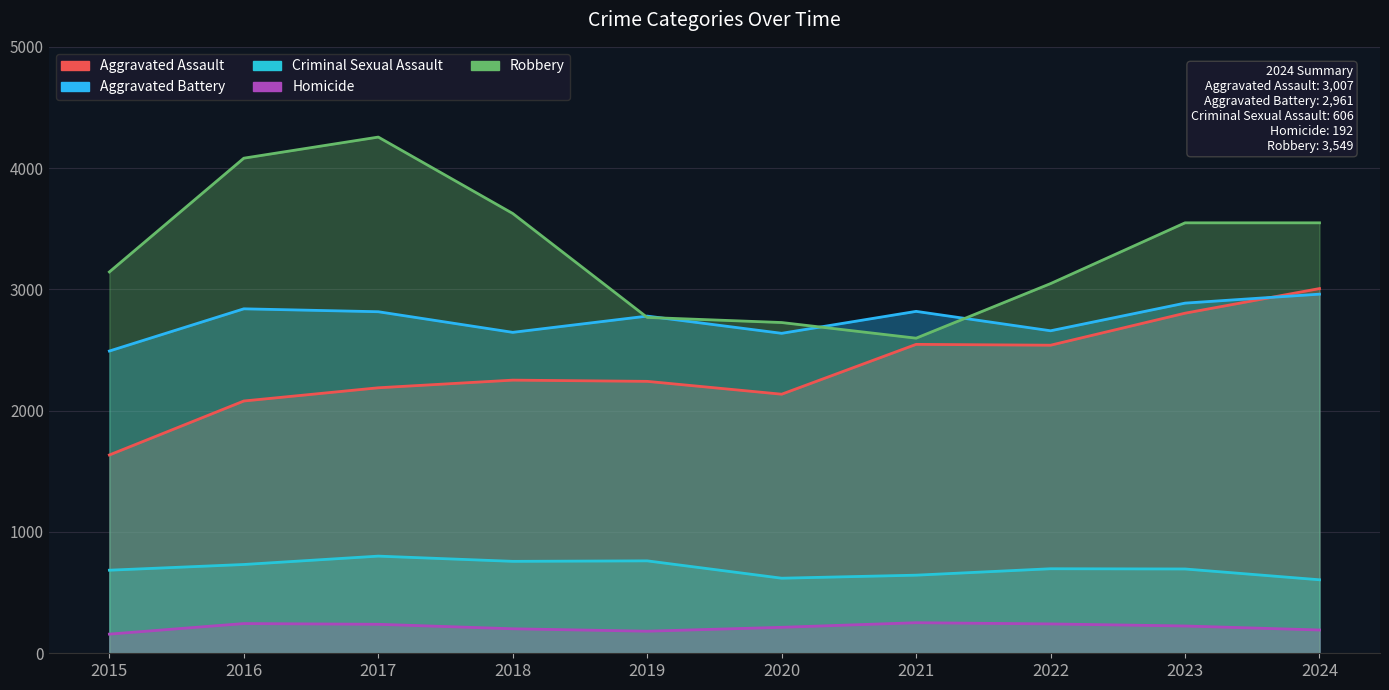

What is the difference between the highest and lowest values at 2019?

2598